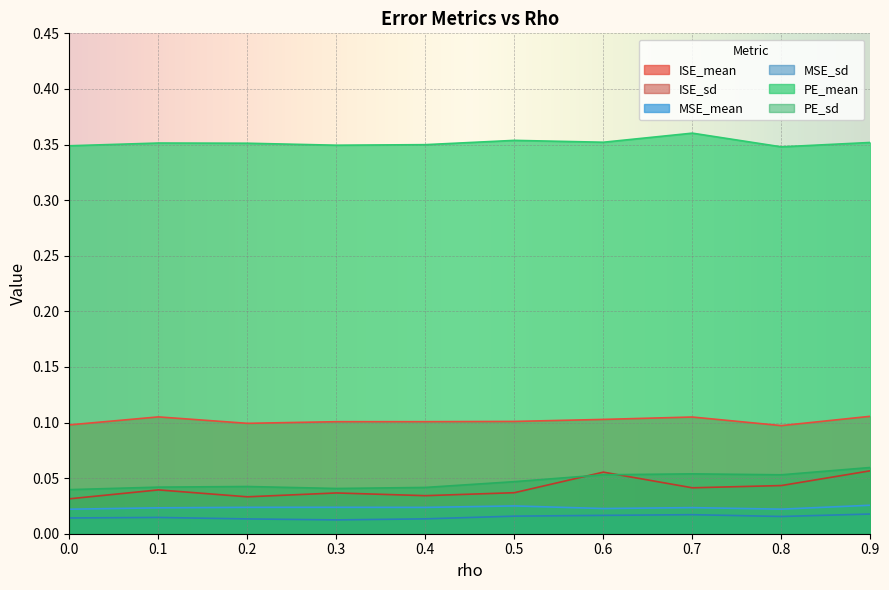

Which series has the largest total across all categories?

PE_mean